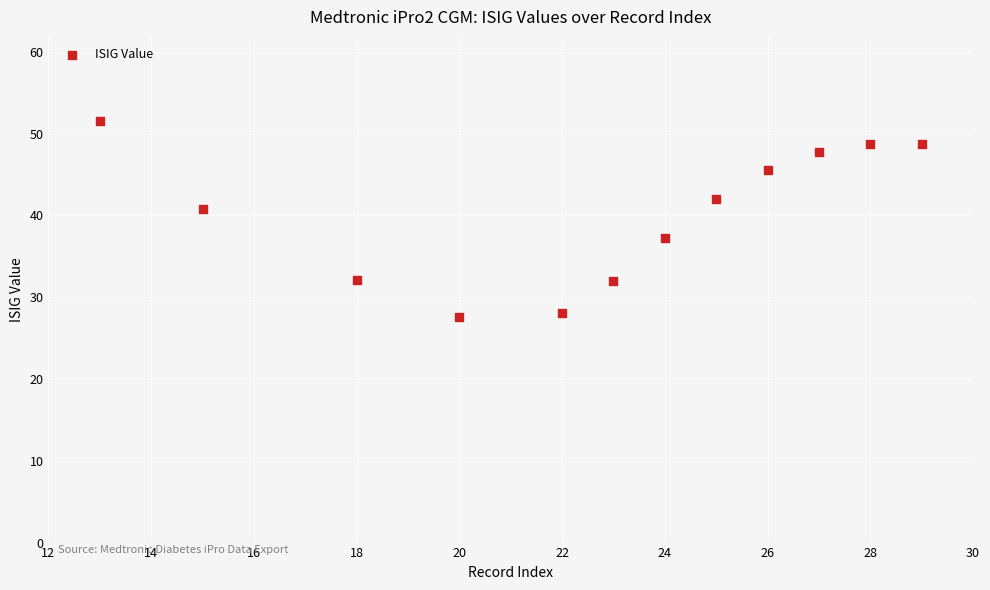

What is the range of Y values (max minus min)?

23.9